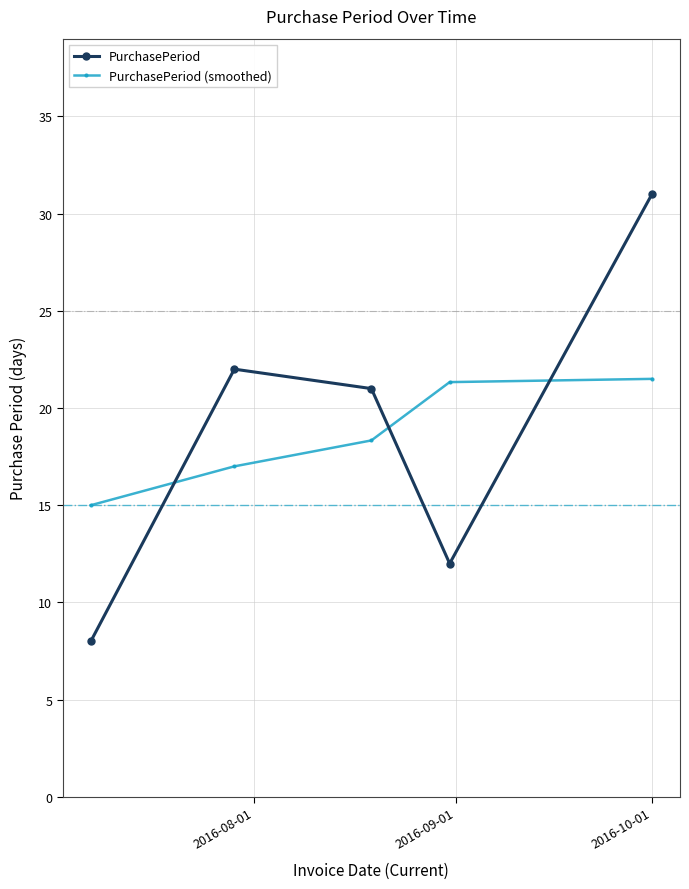

Reading left to right, transcribe all the data shown in this chart.

PurchasePeriod: 8.0	22.0	21.0	12.0	31.0
PurchasePeriod (smoothed): 15.0	17.0	18.3	21.3	21.5